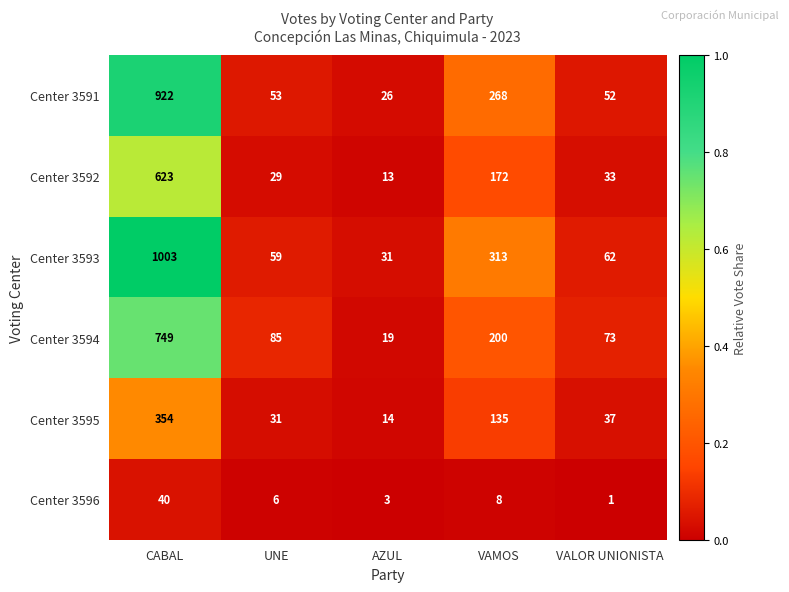

Reading left to right, transcribe all the data shown in this chart.

Center 3591: 922	53	26	268	52
Center 3592: 623	29	13	172	33
Center 3593: 1003	59	31	313	62
Center 3594: 749	85	19	200	73
Center 3595: 354	31	14	135	37
Center 3596: 40	6	3	8	1